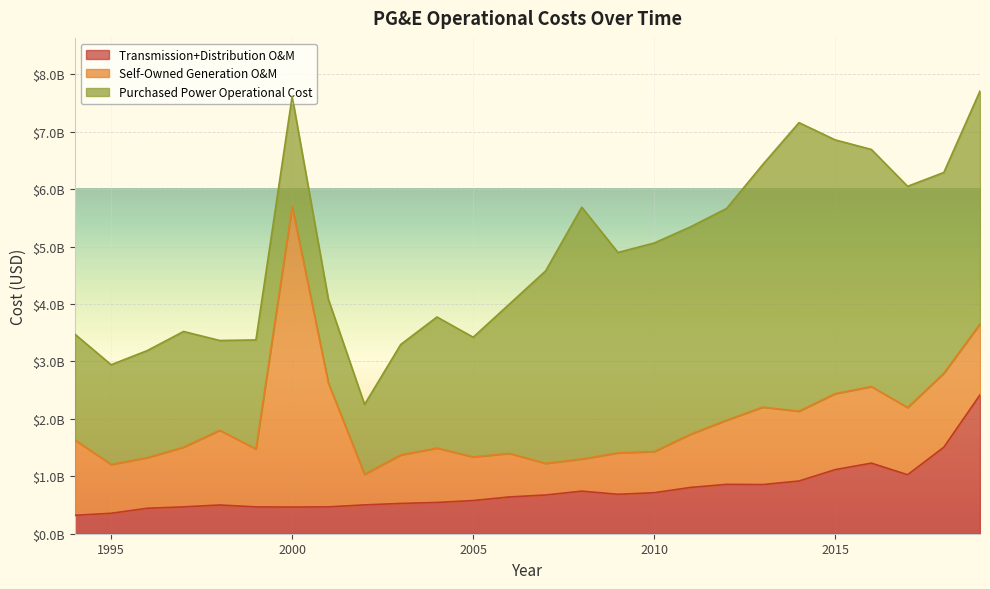

List the series in order of their peak value, lowest first.

Transmission+Distribution O&M, Purchased Power Operational Cost, Self-Owned Generation O&M